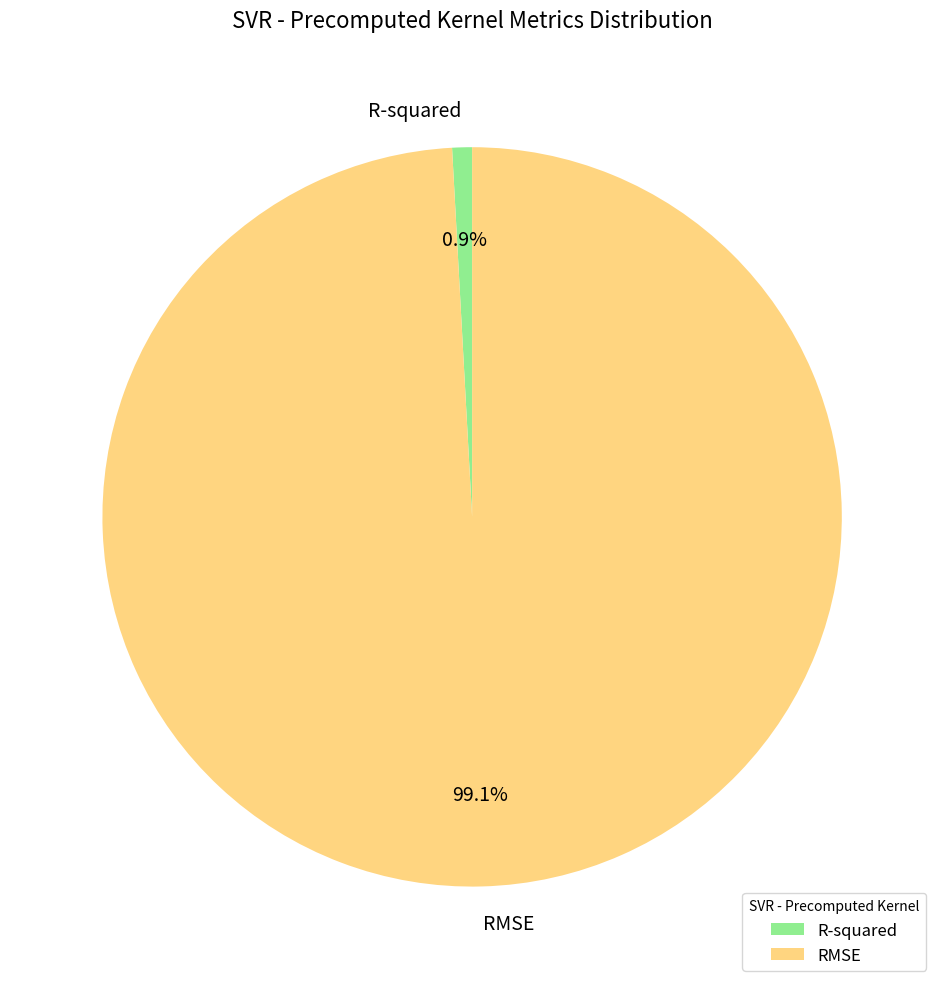

The RMSE slice represents 99% of the pie. True or false?

True